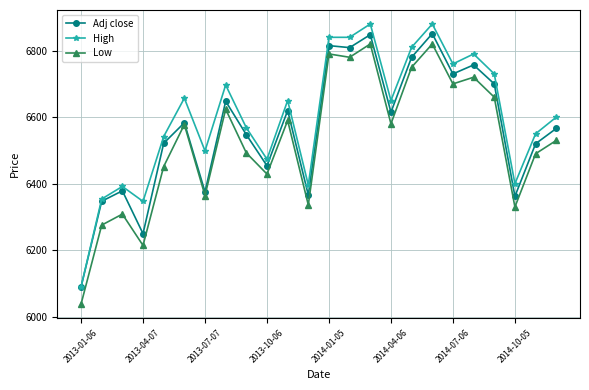

What is the smallest value displayed?

6038.0